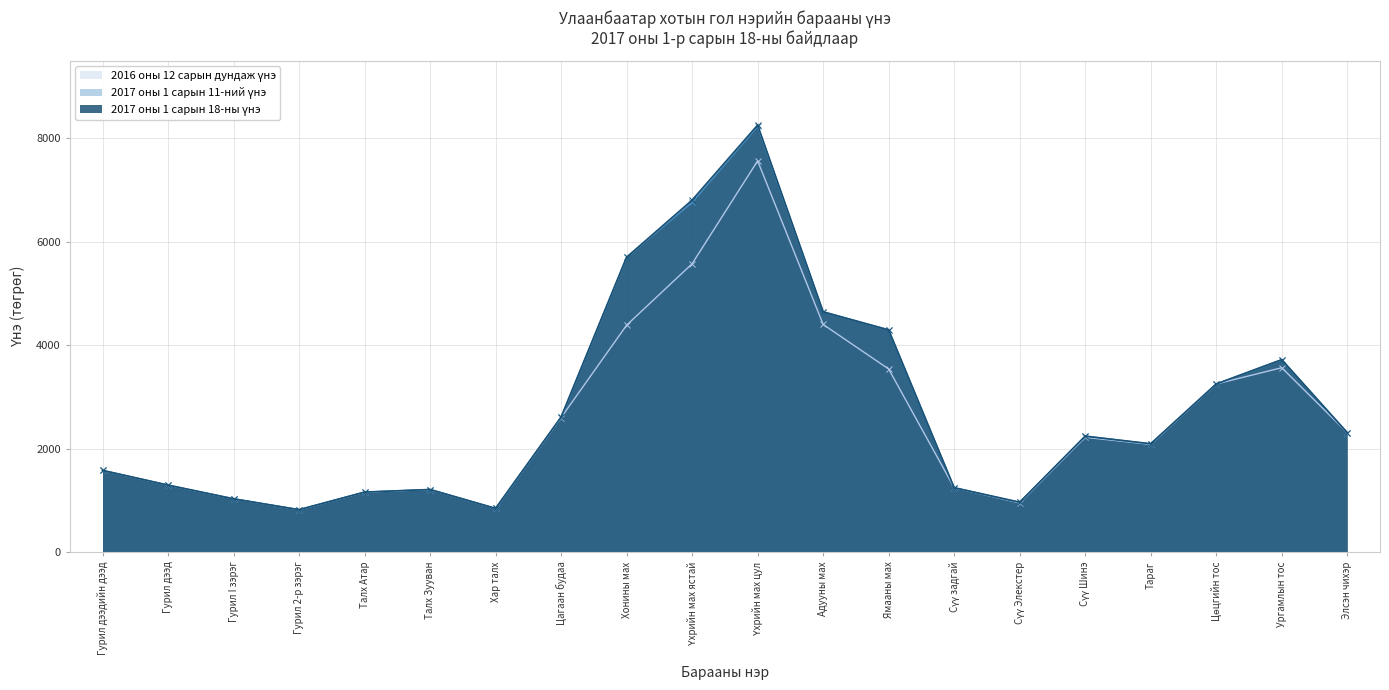

Which has a higher value, Ямааны мах or Хонины мах?

Хонины мах